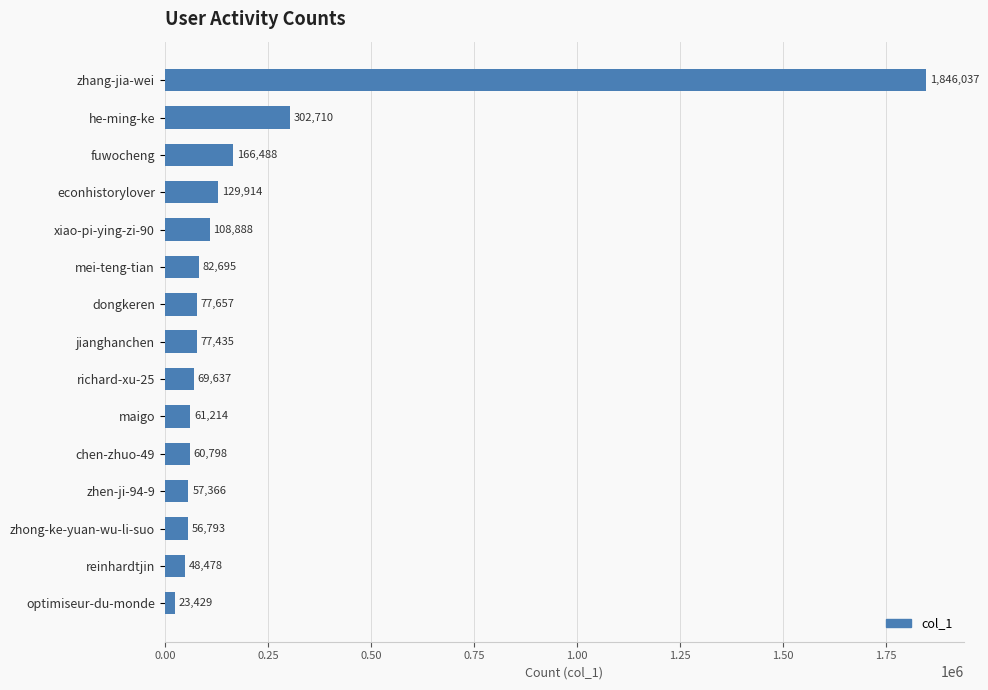

Rank the categories by value from highest to lowest.

zhang-jia-wei, he-ming-ke, fuwocheng, econhistorylover, xiao-pi-ying-zi-90, mei-teng-tian, dongkeren, jianghanchen, richard-xu-25, maigo, chen-zhuo-49, zhen-ji-94-9, zhong-ke-yuan-wu-li-suo, reinhardtjin, optimiseur-du-monde